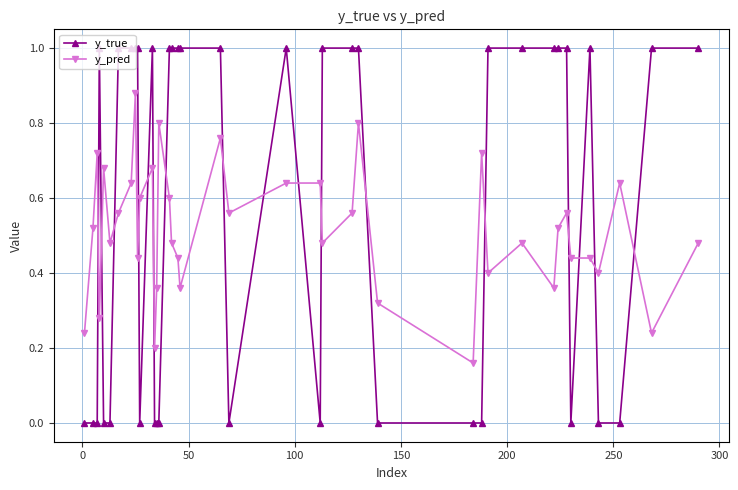

True or false: y_true has more than 0 points higher than both neighbors.

True